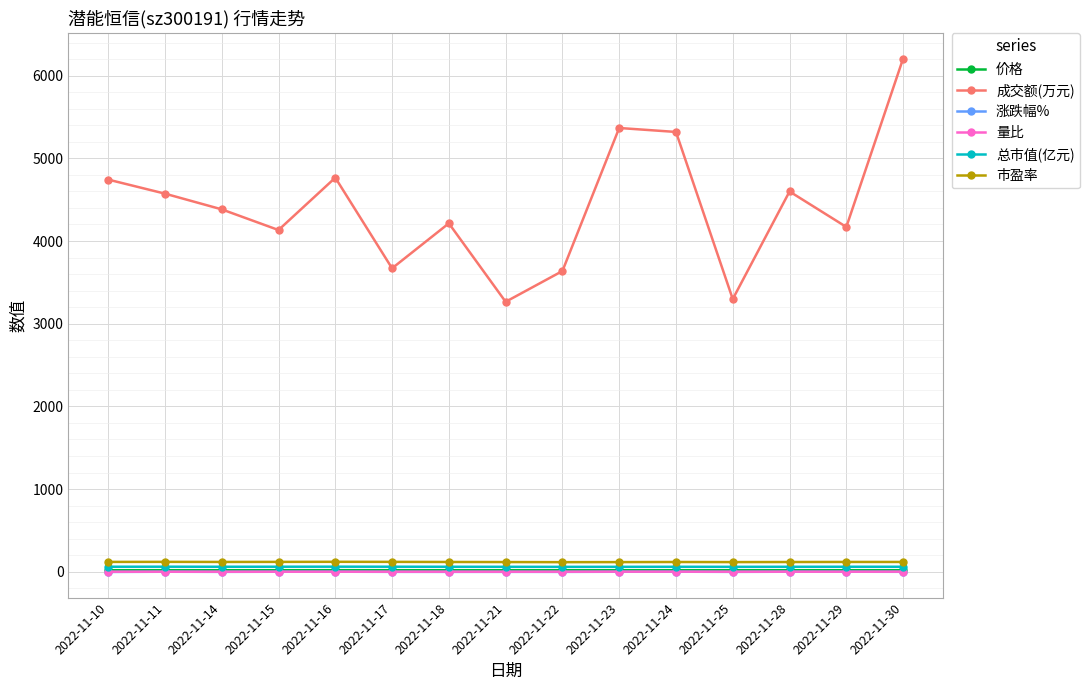

At how many categories does at least one series exceed 3097?

15